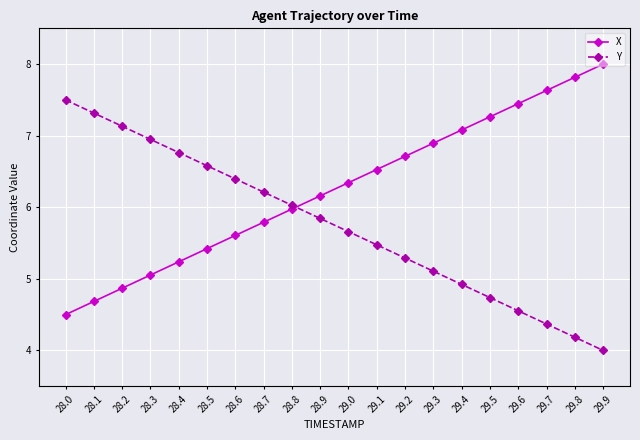

Between which two adjacent categories do X and Y first intersect?

28.8 and 28.9